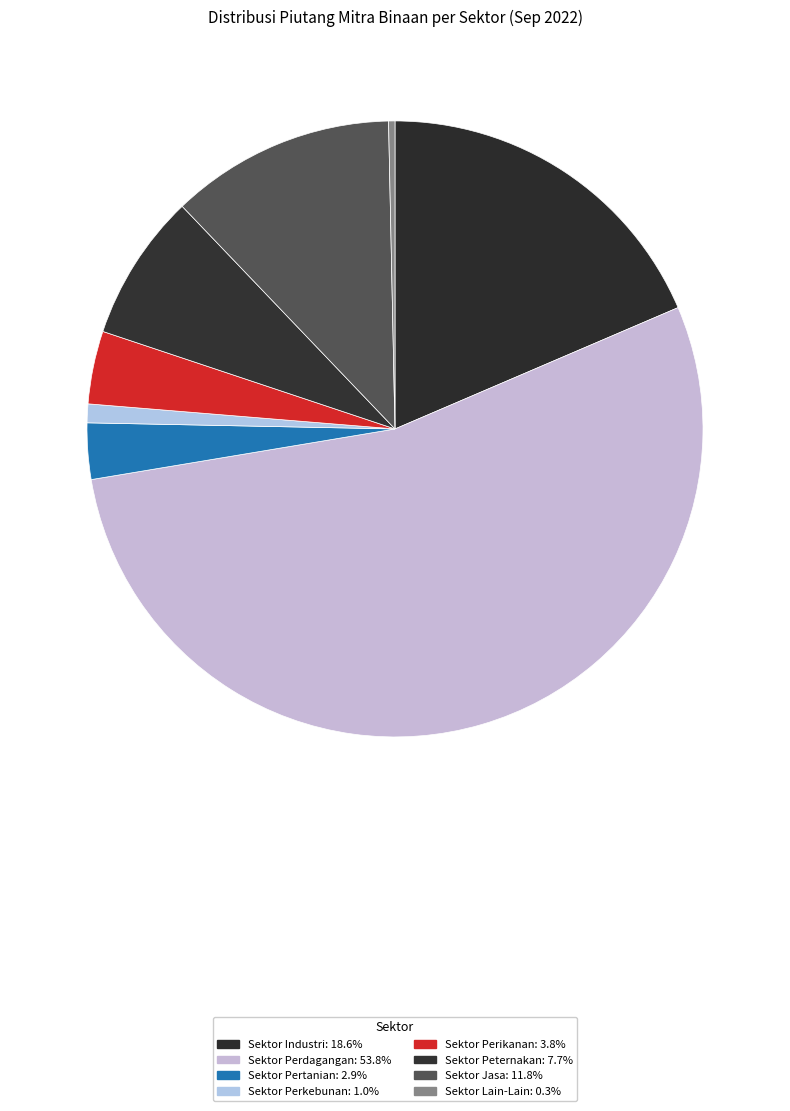

The Sektor Perikanan slice represents 4% of the pie. True or false?

True